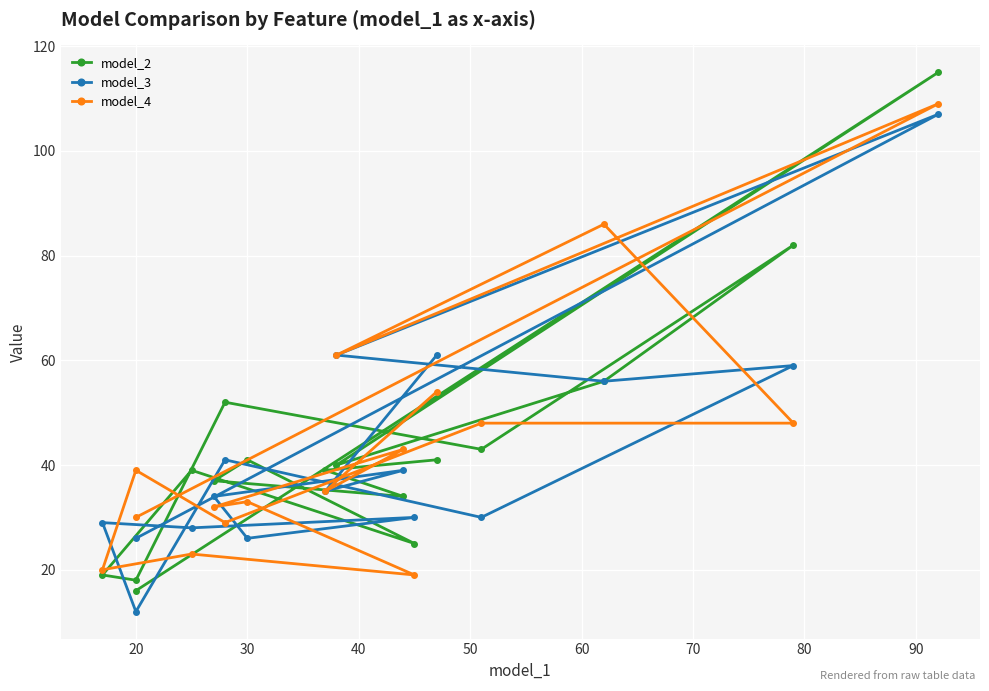

List the series in order of their overall mean, lowest first.

model_3, model_2, model_4